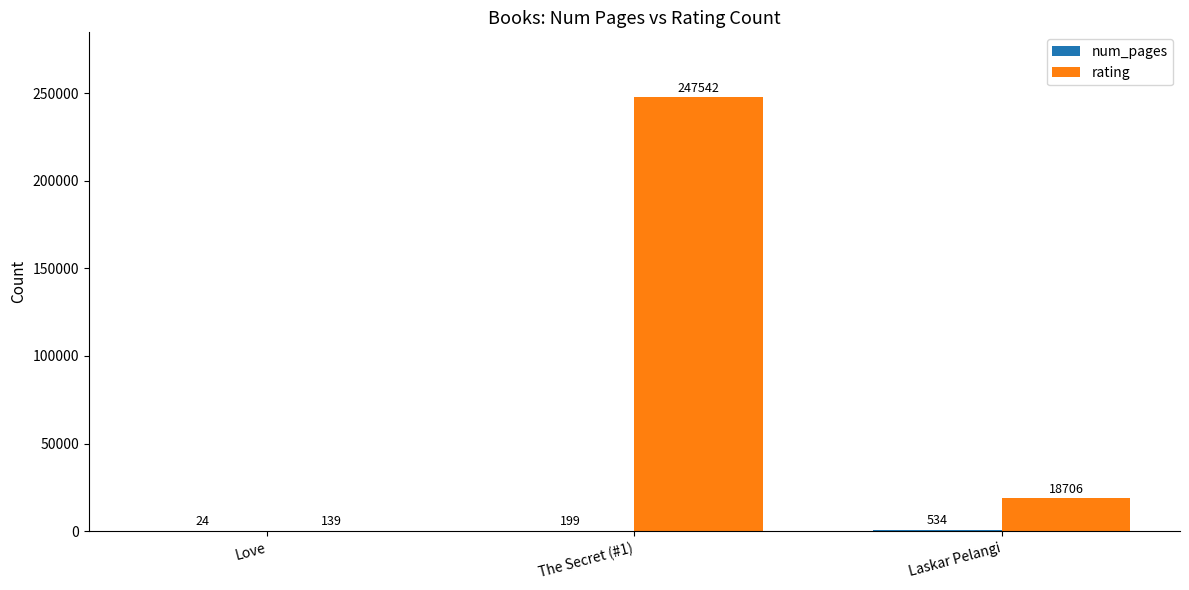

Count the number of data series in this chart.

2